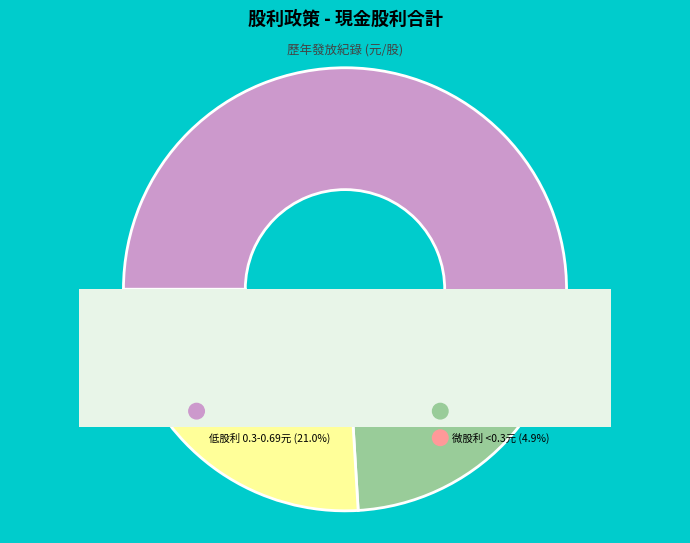

Count the number of slices in the pie.

11